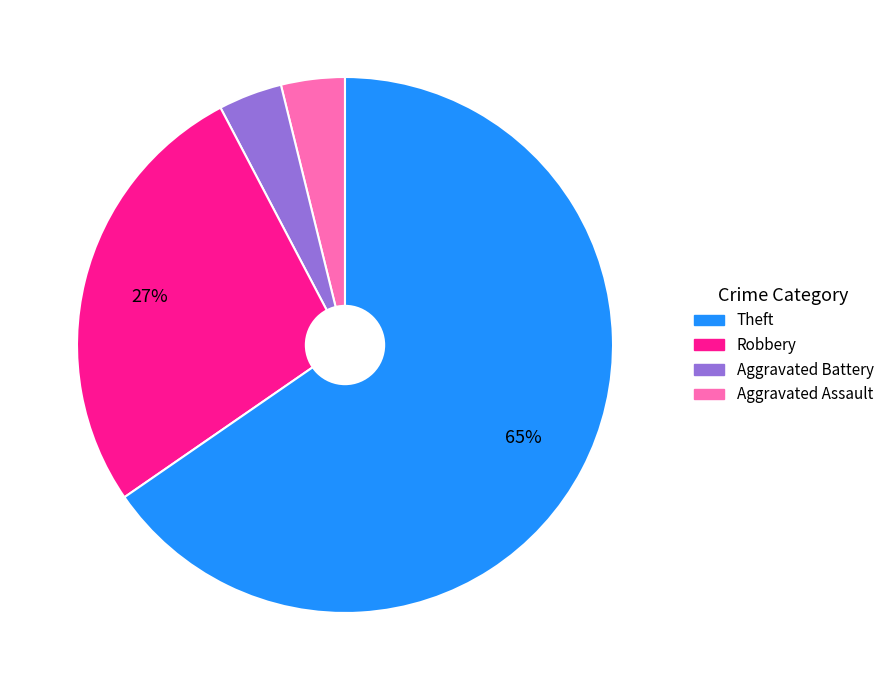

Does any single category account for the majority?

Yes